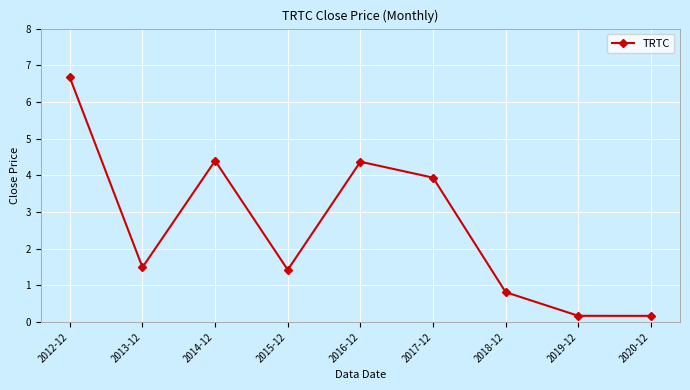

Is it true that the value at 2012-12 is 6.7?

True